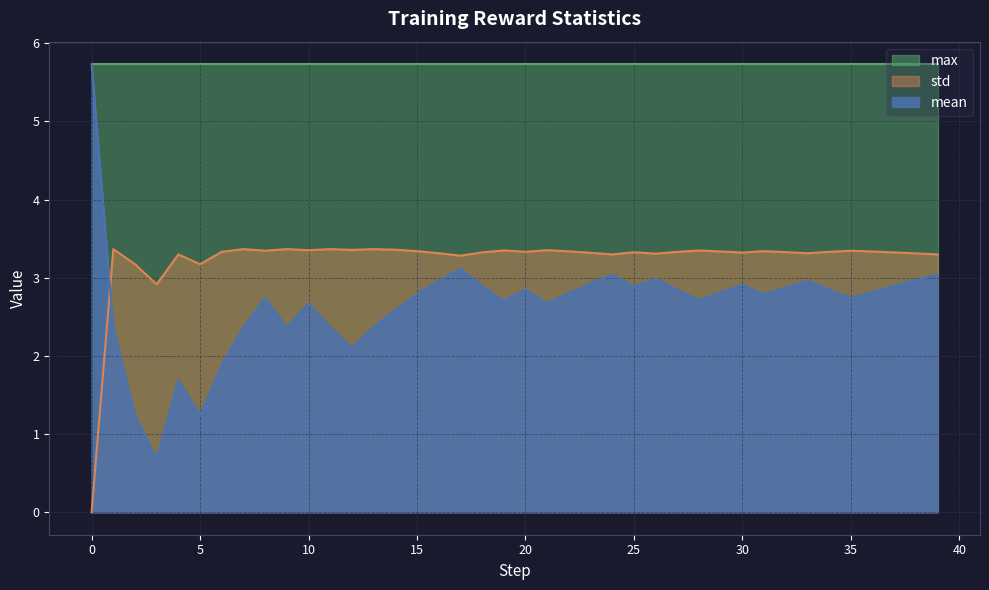

Which series has the largest total across all categories?

max